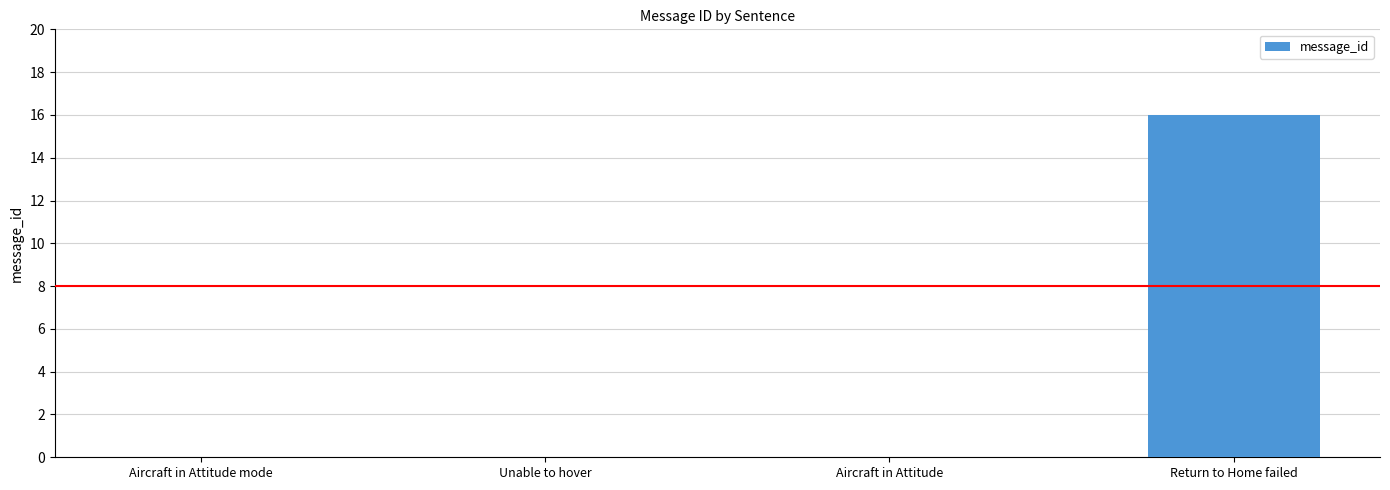

What is the sum of all values?

16